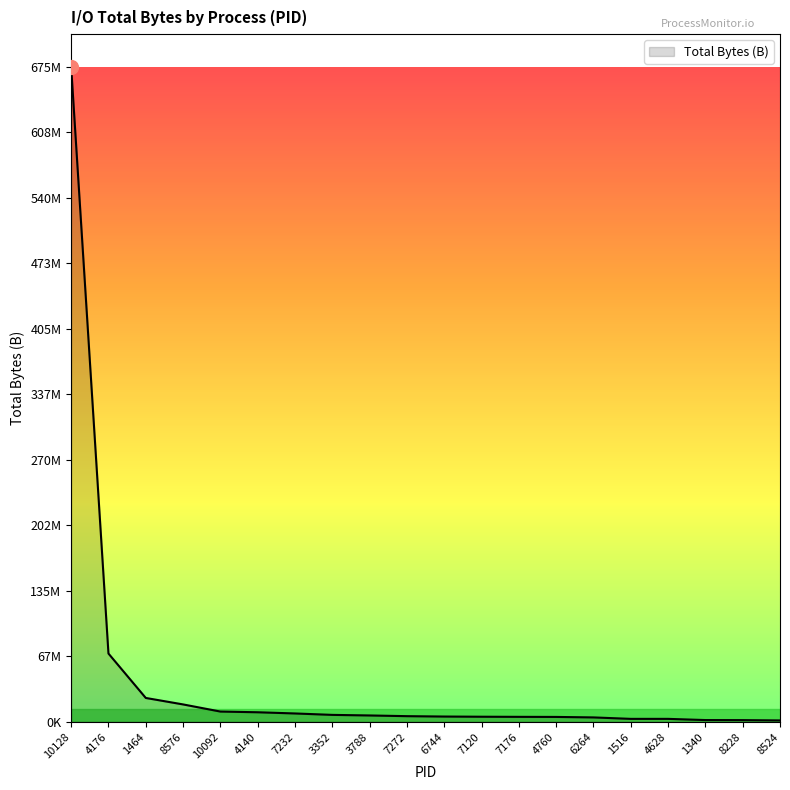

List the labels in order of value, largest first.

10128, 4176, 1464, 8576, 10092, 4140, 7232, 3352, 3788, 7272, 6744, 7120, 7176, 4760, 6264, 1516, 4628, 1340, 8228, 8524